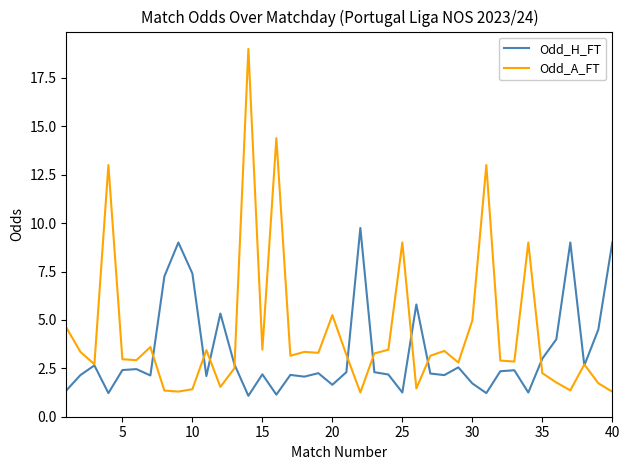

Rank the series by their average value, from highest to lowest.

Odd_A_FT, Odd_H_FT